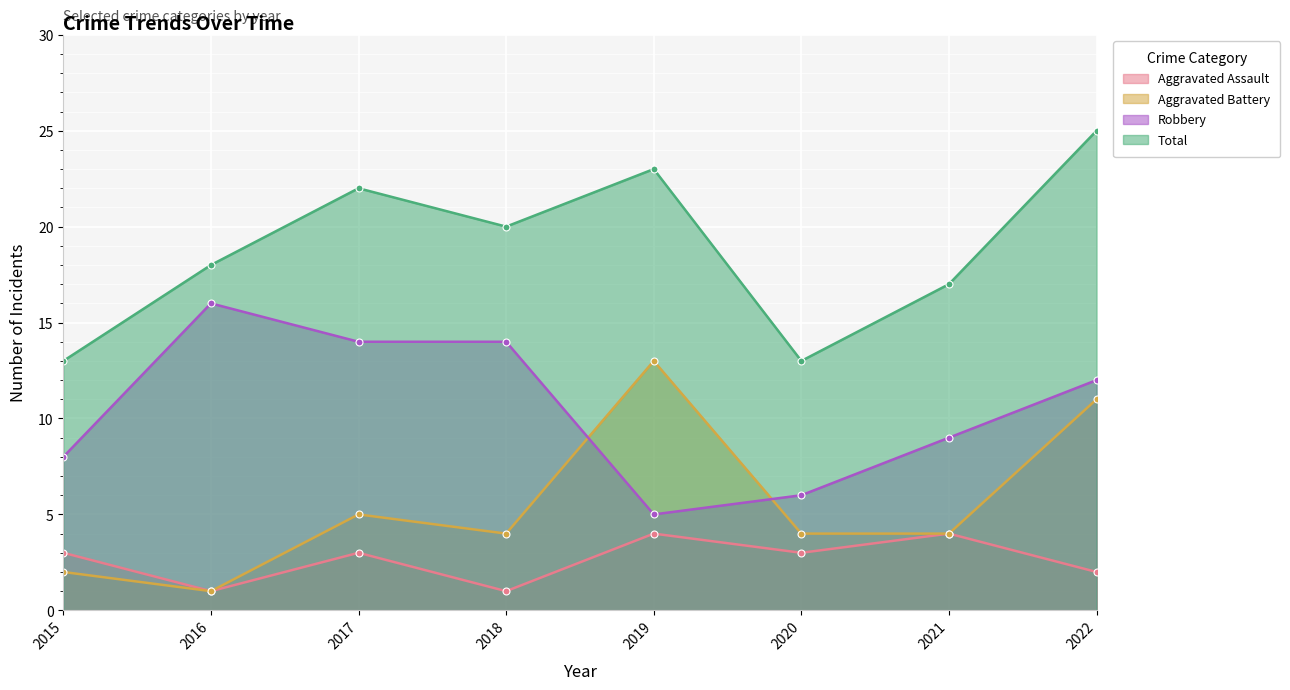

What is the value of the Robbery point at the 4th from the left?

14